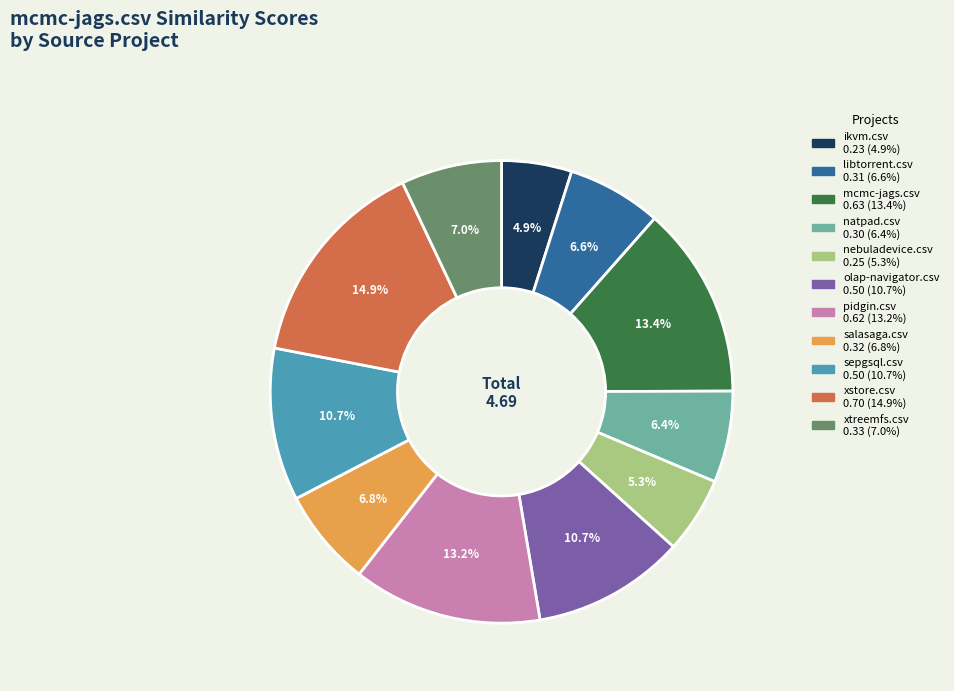

Is it true that natpad.csv is 12% of the pie?

False